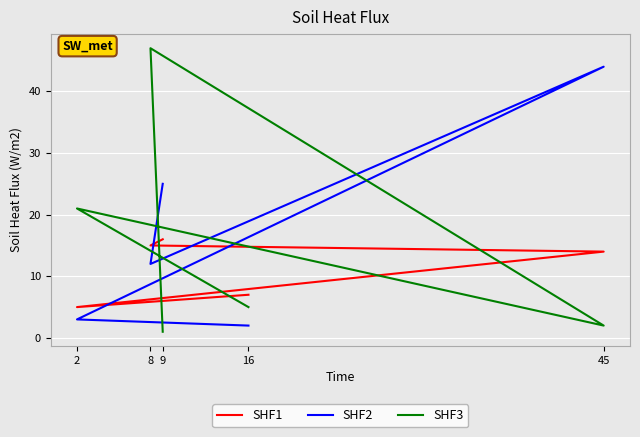

How many interior local valleys does the SHF1 series have?

1